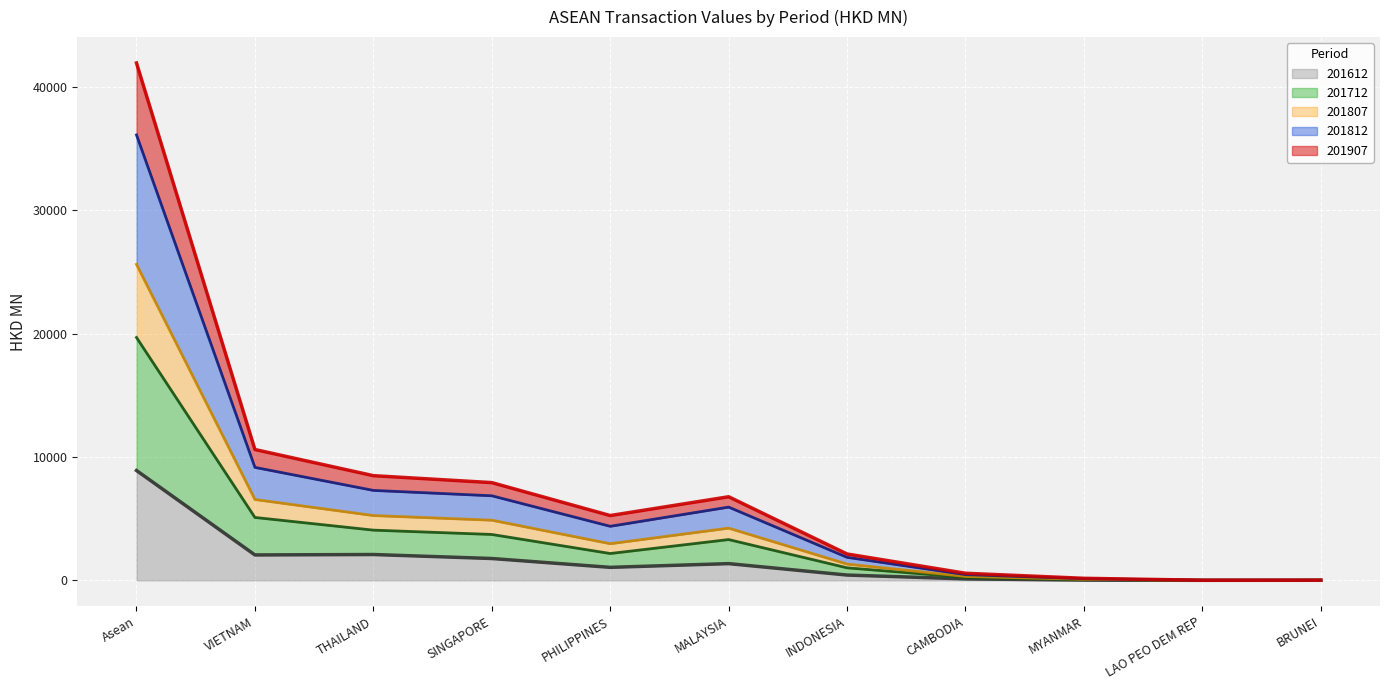

True or false: 201612 and 201712 cross at least once.

False